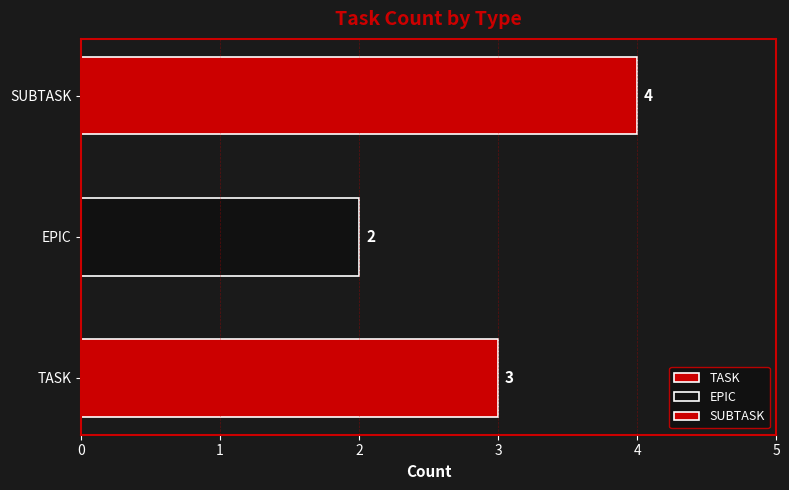

What is the value of the 2nd bar from the left?

2